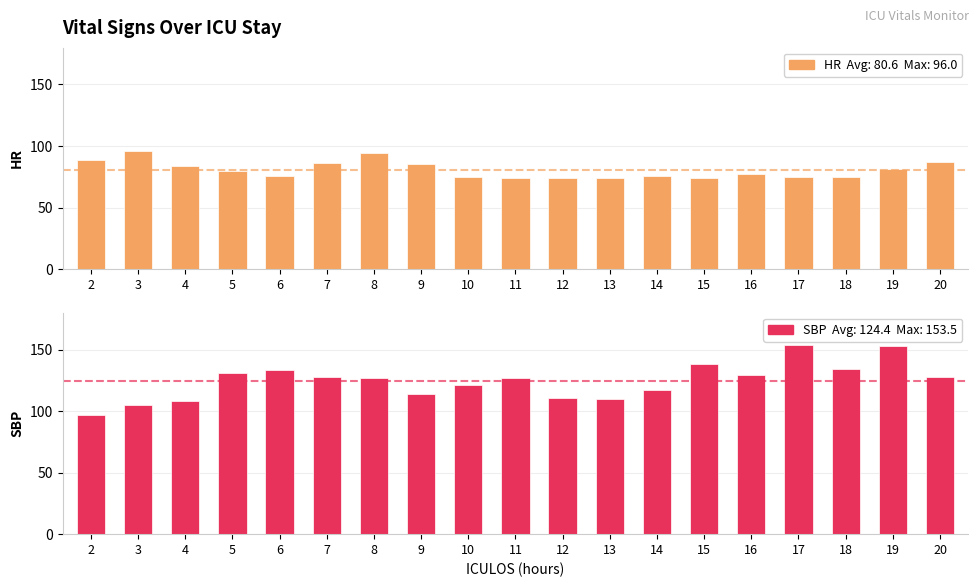

What is the average value of the SBP series?

124.4